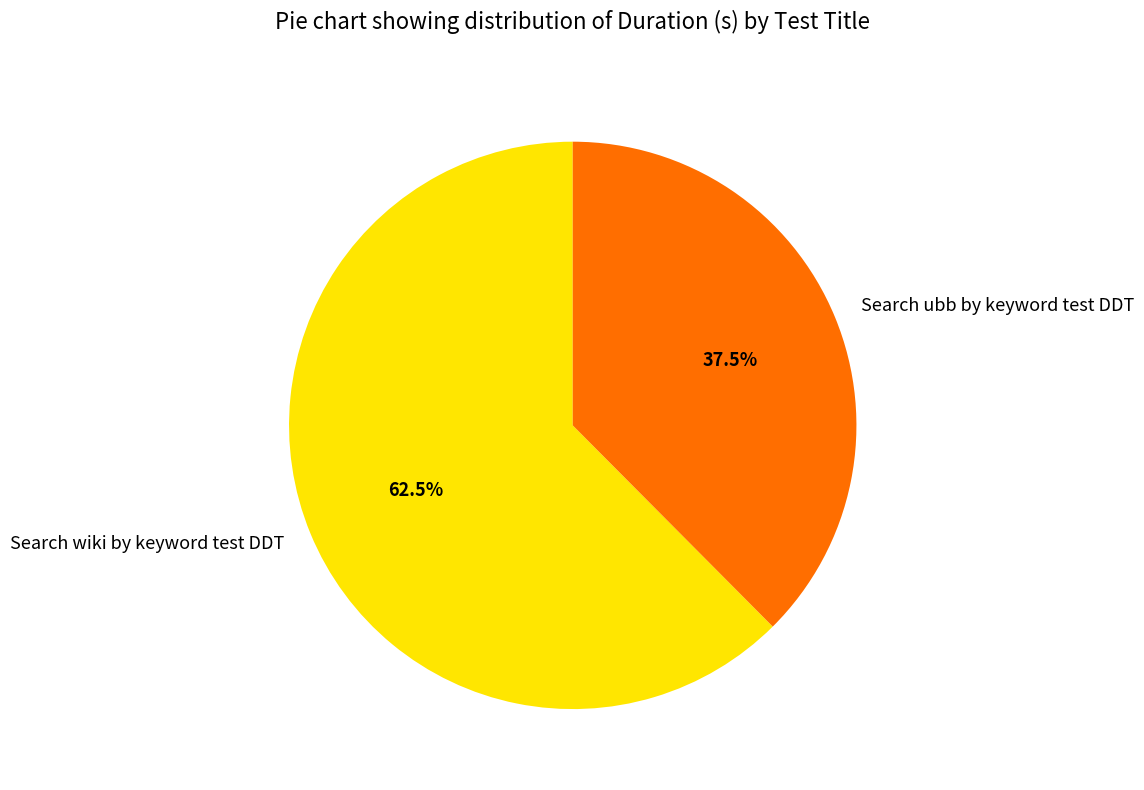

Is there a majority slice in this chart?

Yes